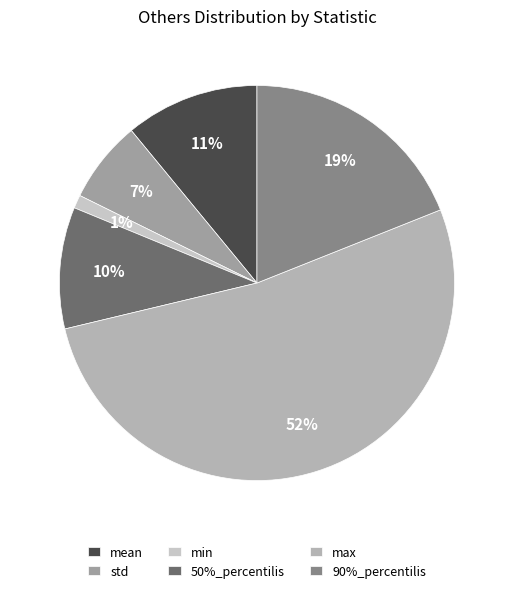

What percentage do mean and 90%_percentilis together represent?

29.9%